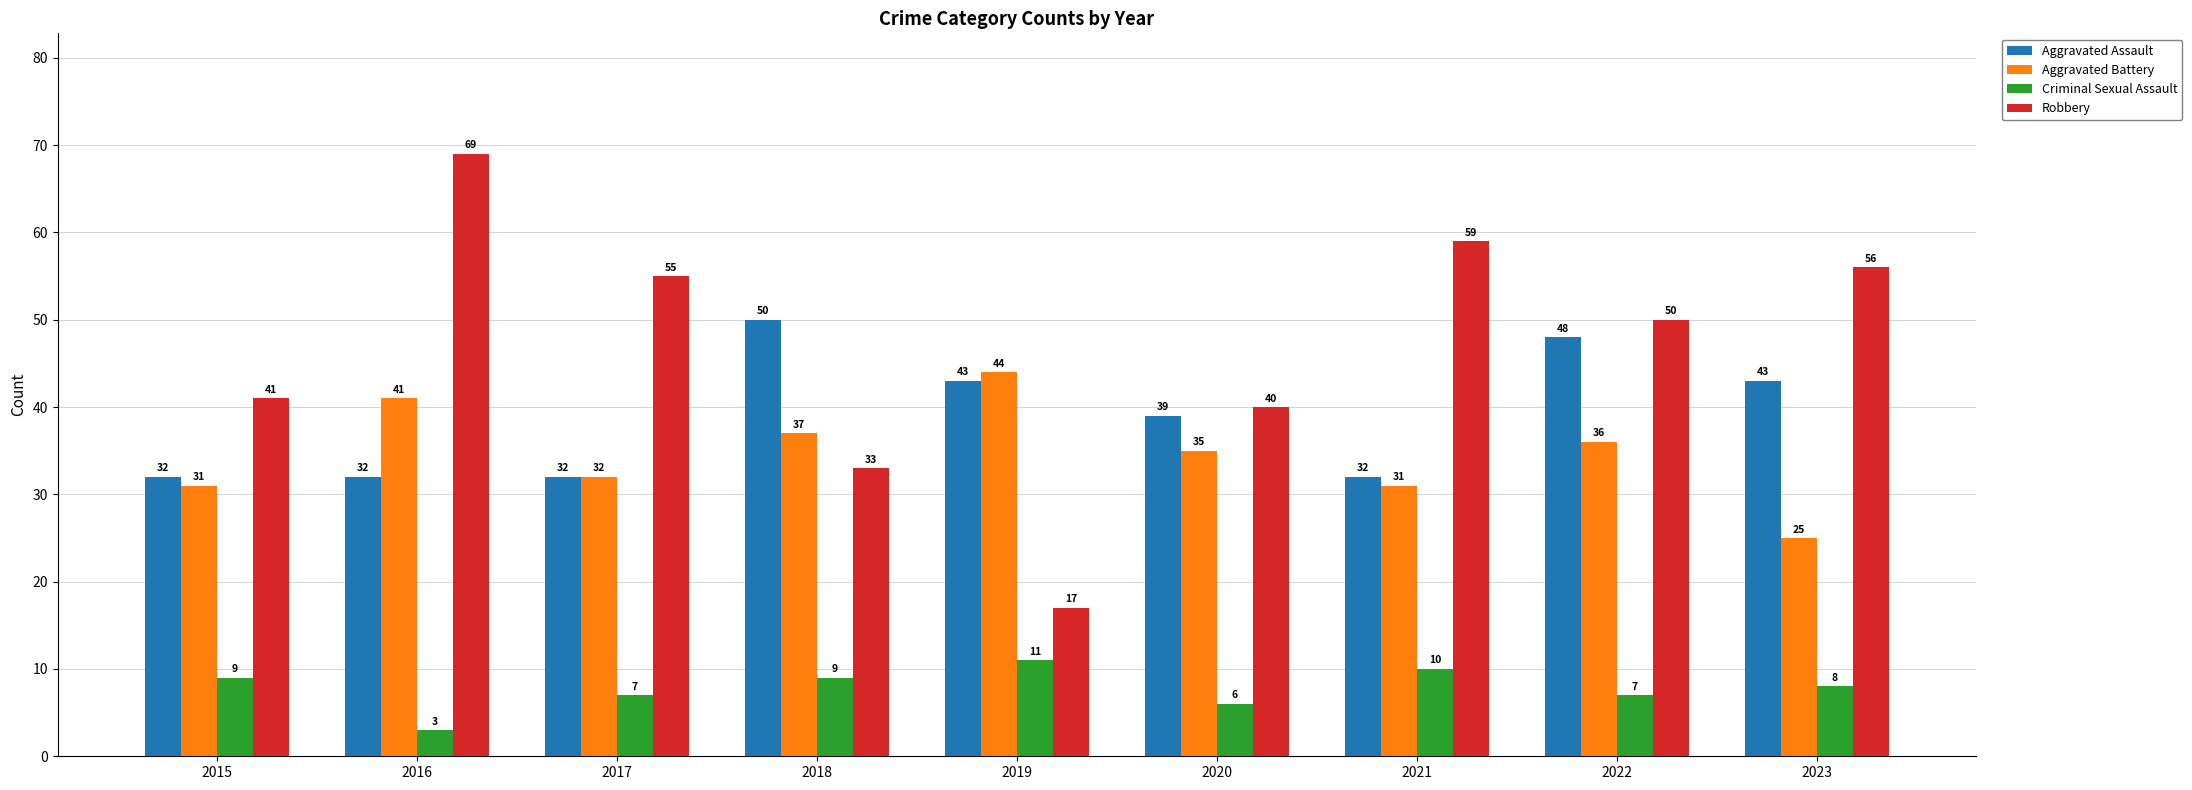

Reading left to right, transcribe all the data shown in this chart.

Aggravated Assault: 32	32	32	50	43	39	32	48	43
Aggravated Battery: 31	41	32	37	44	35	31	36	25
Criminal Sexual Assault: 9	3	7	9	11	6	10	7	8
Robbery: 41	69	55	33	17	40	59	50	56